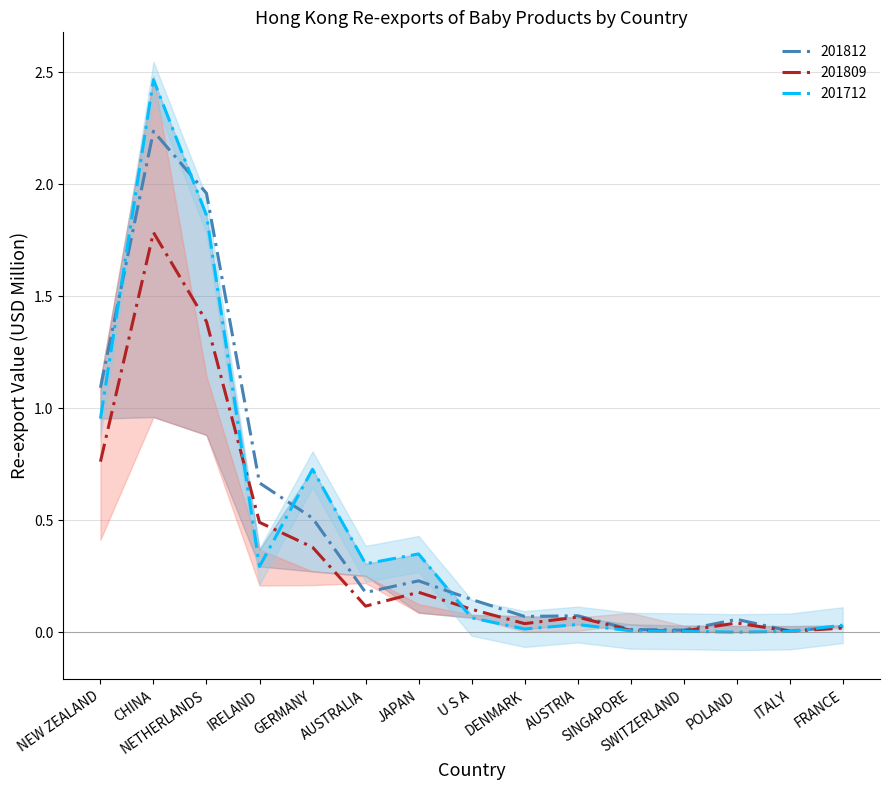

The 201812 series shows 0.1 at AUSTRIA. True or false?

False